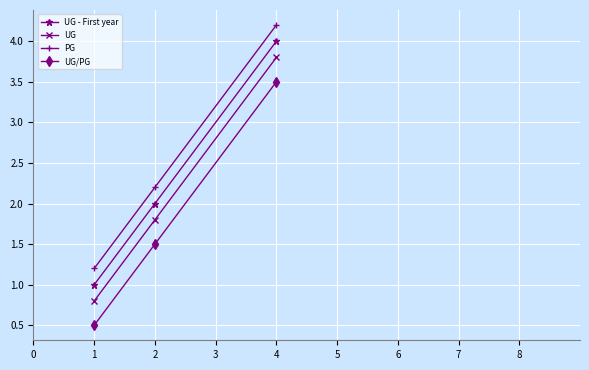

What is the difference between the highest and lowest values at 4?

0.7